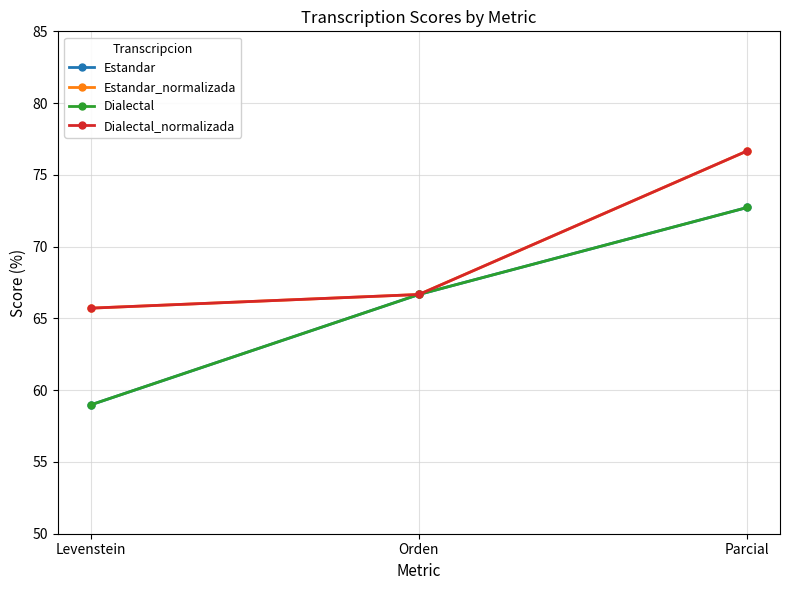

Reading left to right, list all the values displayed in this chart.

Estandar: Levenstein=59.0	Orden=66.7	Parcial=72.7
Estandar_normalizada: Levenstein=65.7	Orden=66.7	Parcial=76.7
Dialectal: Levenstein=59.0	Orden=66.7	Parcial=72.7
Dialectal_normalizada: Levenstein=65.7	Orden=66.7	Parcial=76.7